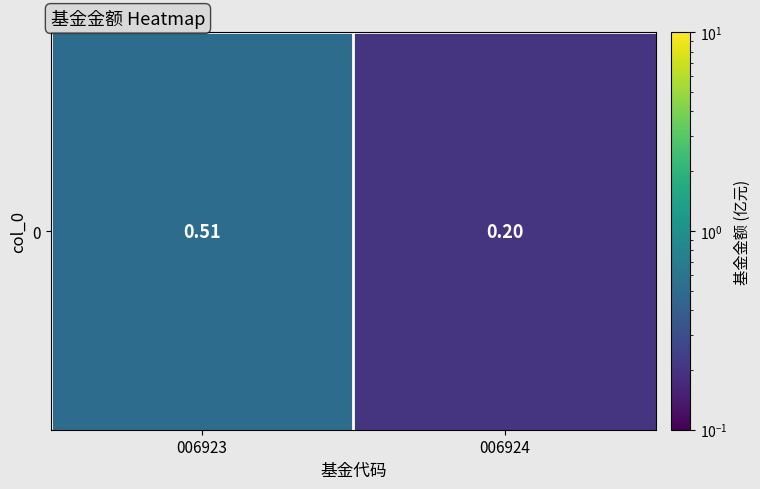

What is the greatest value displayed?

0.5